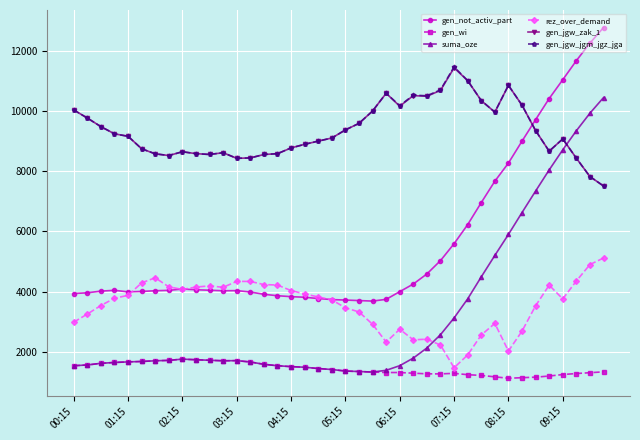

True or false: gen_not_activ_part and suma_oze intersect in this chart.

False